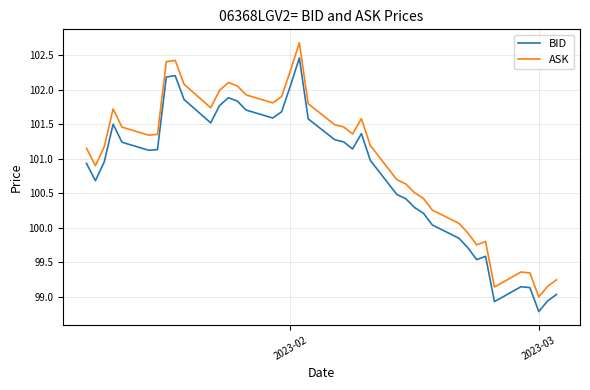

Rank the series by their maximum value, from highest to lowest.

ASK, BID